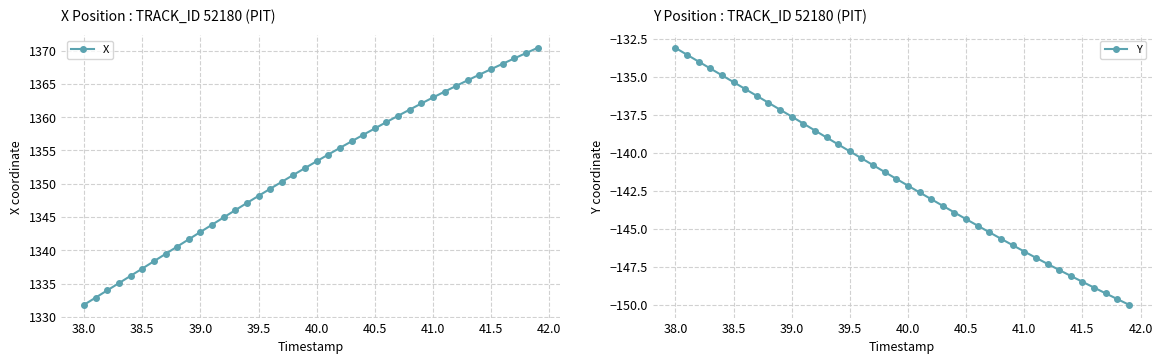

True or false: Y has more than 2 interior local peaks.

False